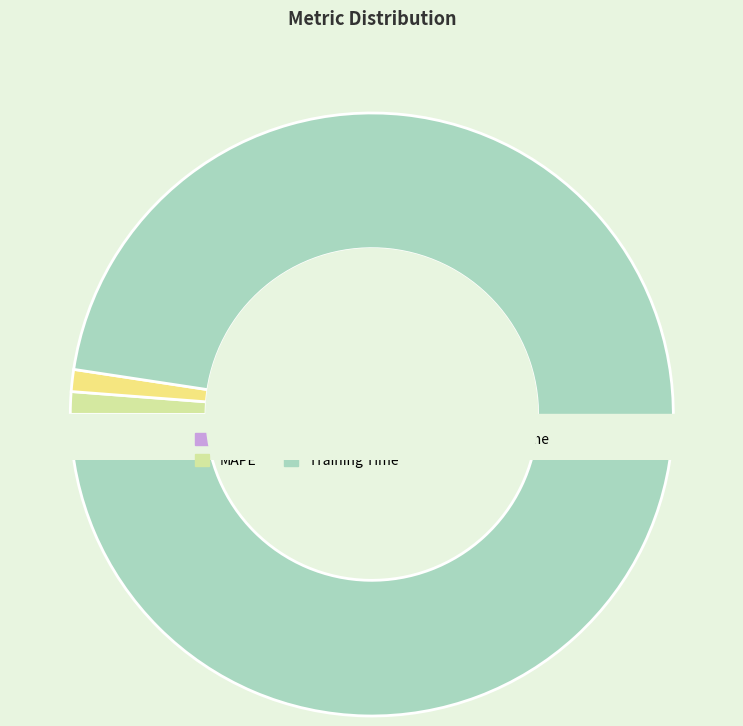

The Training Time slice represents 84% of the pie. True or false?

False